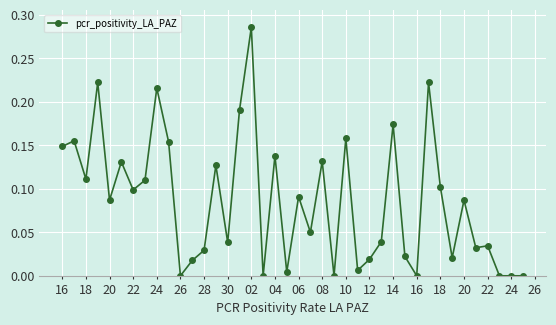

What is the sum of all values?

3.5